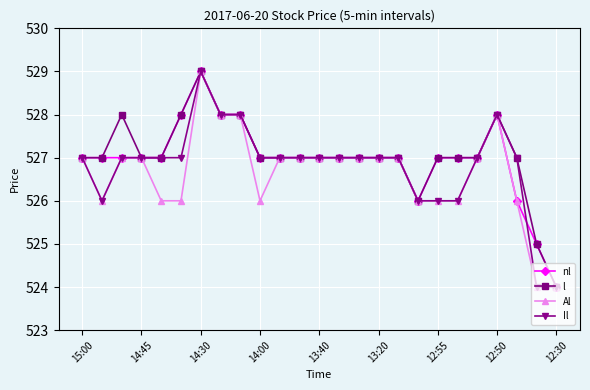

What is the greatest value displayed?

529